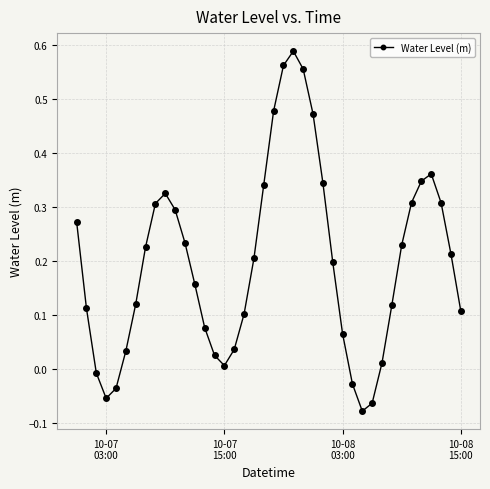

How many points are higher than both their immediate neighbors (excluding endpoints)?

3